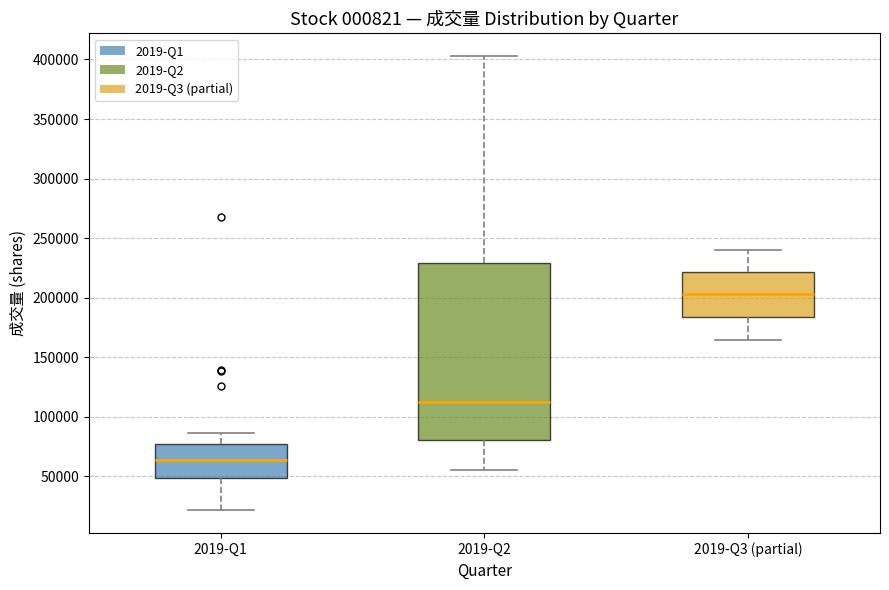

Reading left to right, transcribe this box plot: for each box, give where its median line is, the range the box spans, and where its two whiskers end, as read against the y-axis. The values are not printed on the chart, so give them approximately, as read against the axis.

2019-Q1: median 65000, box 50000 to 75000, whiskers 20000 to 85000
2019-Q2: median 110000, box 80000 to 230000, whiskers 55000 to 405000
2019-Q3 (partial): median 205000, box 185000 to 220000, whiskers 165000 to 240000